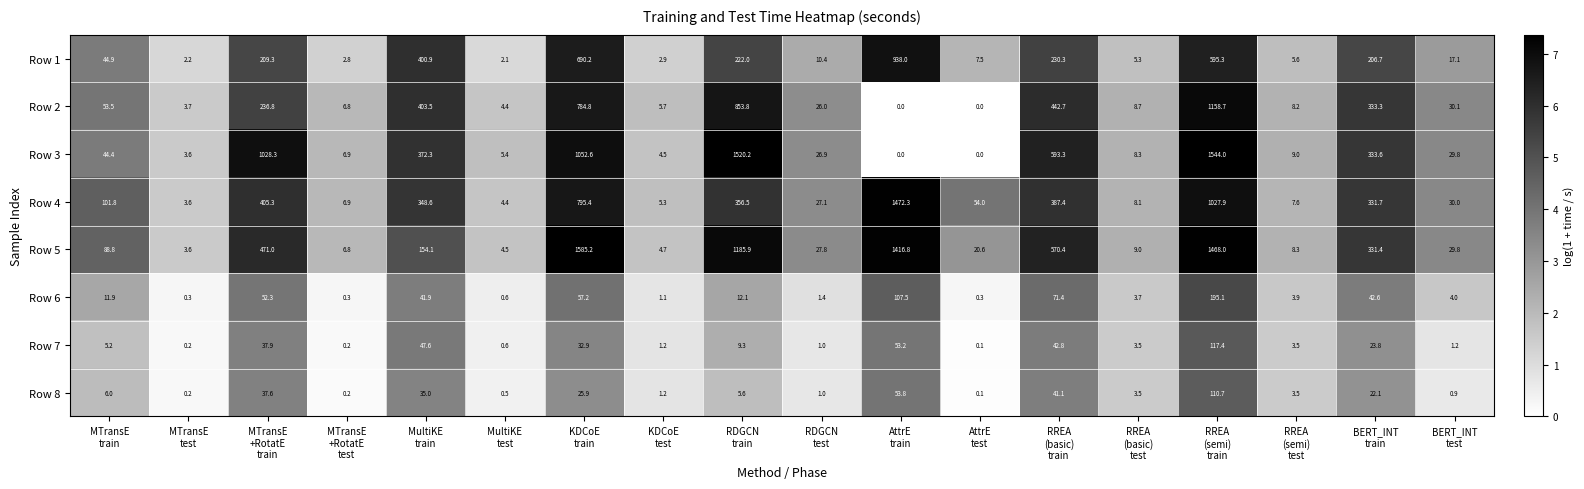

What is the average value of the Row 5 series?

410.4